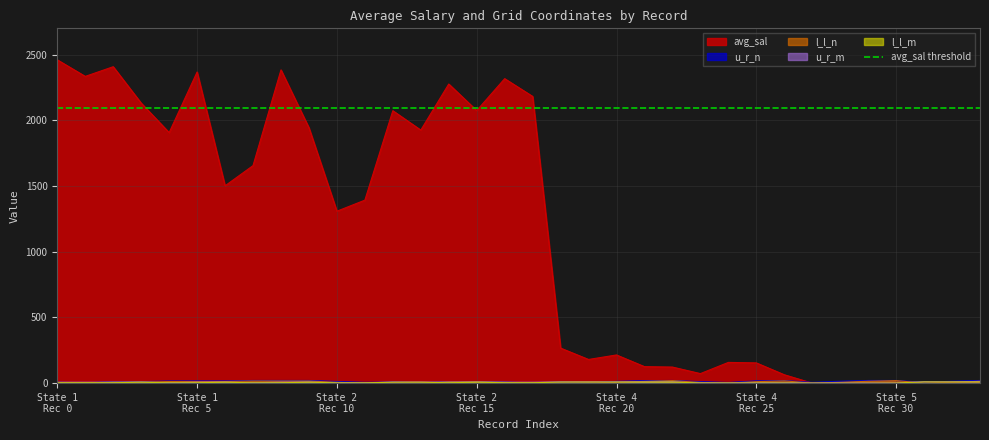

At how many categories does at least one series exceed 666?

18